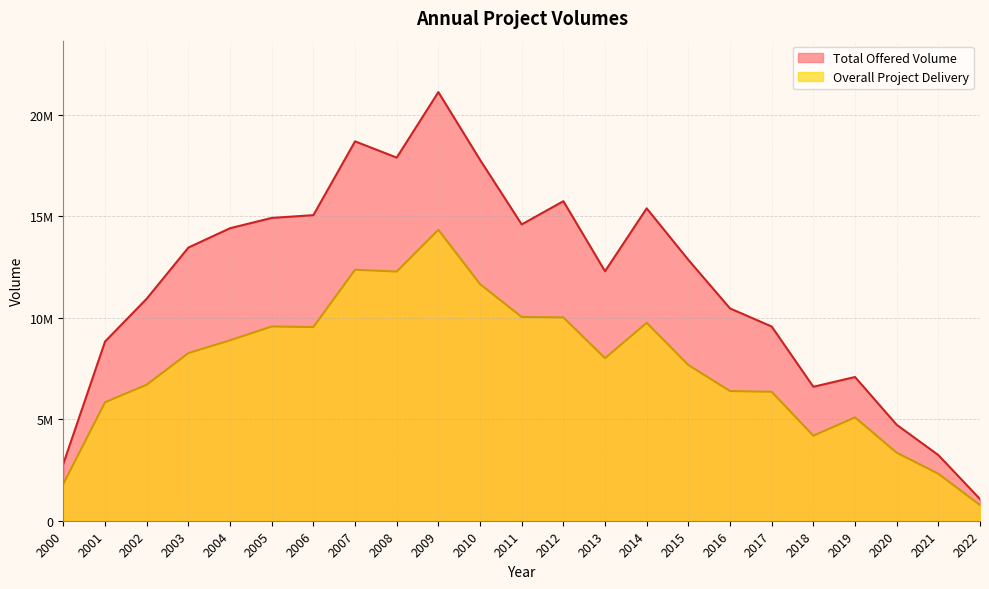

At which category is the sum across all series the highest?

2009